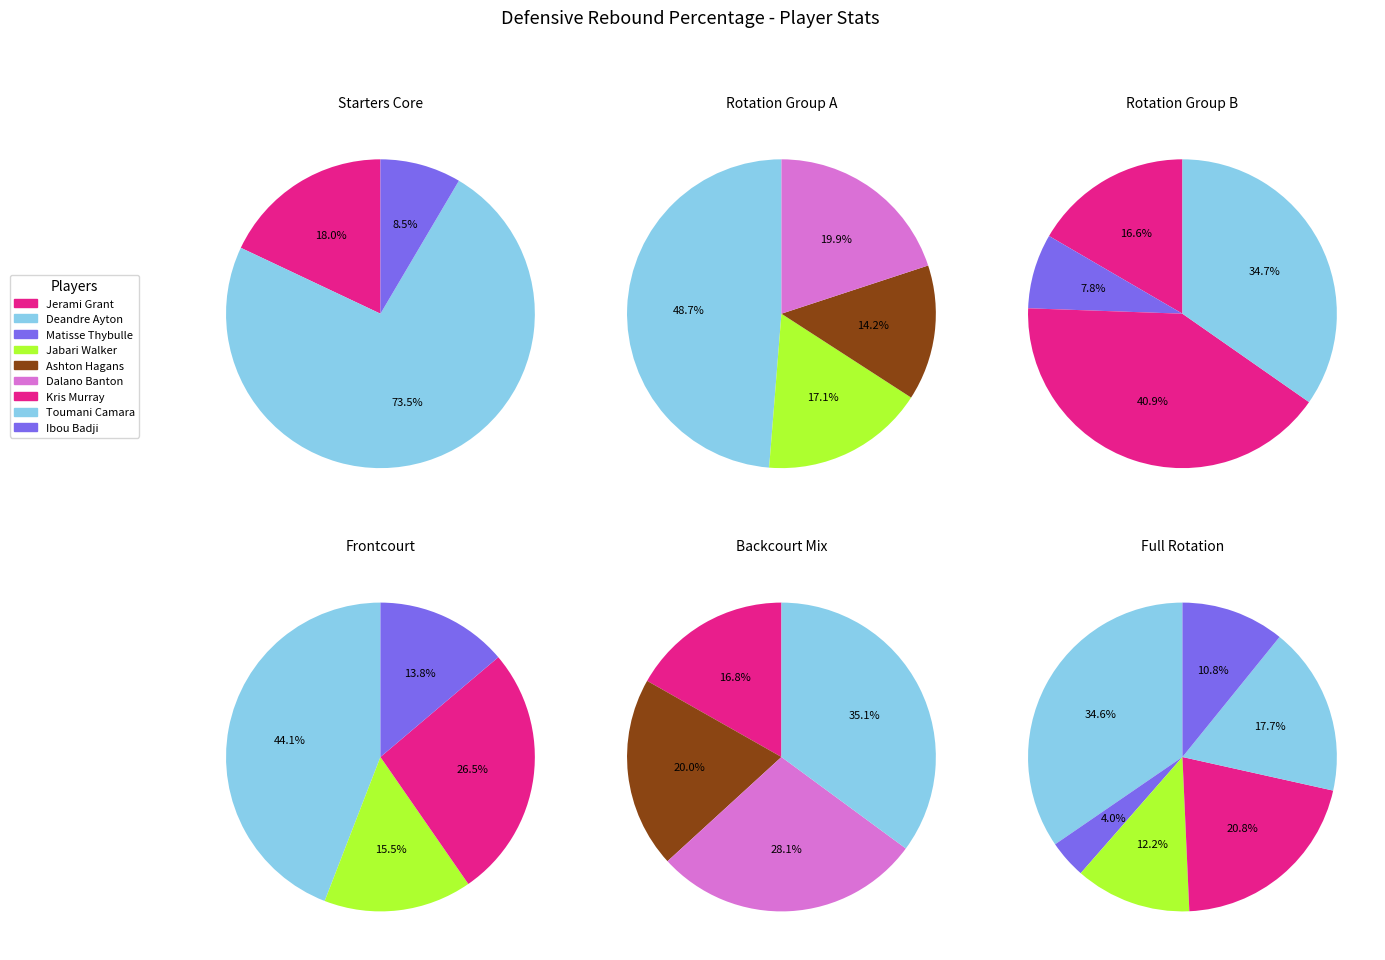

Do Deandre Ayton and Ibou Badji together represent more than half of the pie?

No